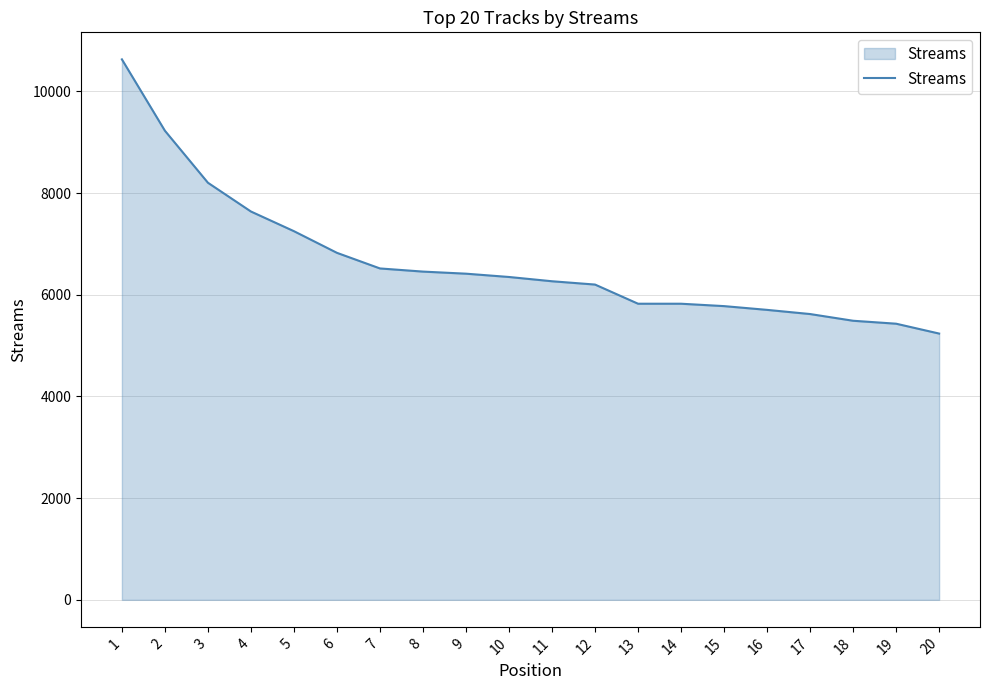

Which has a higher value, 15 or 3?

3